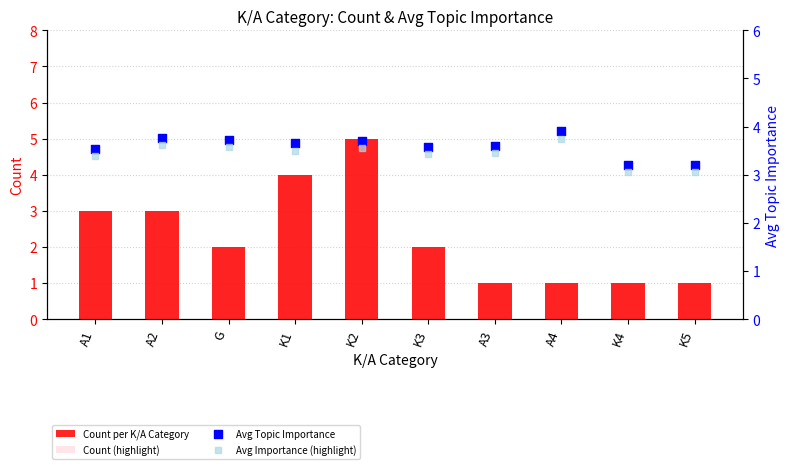

Which series contains the highest Y value?

Count per K/A Category